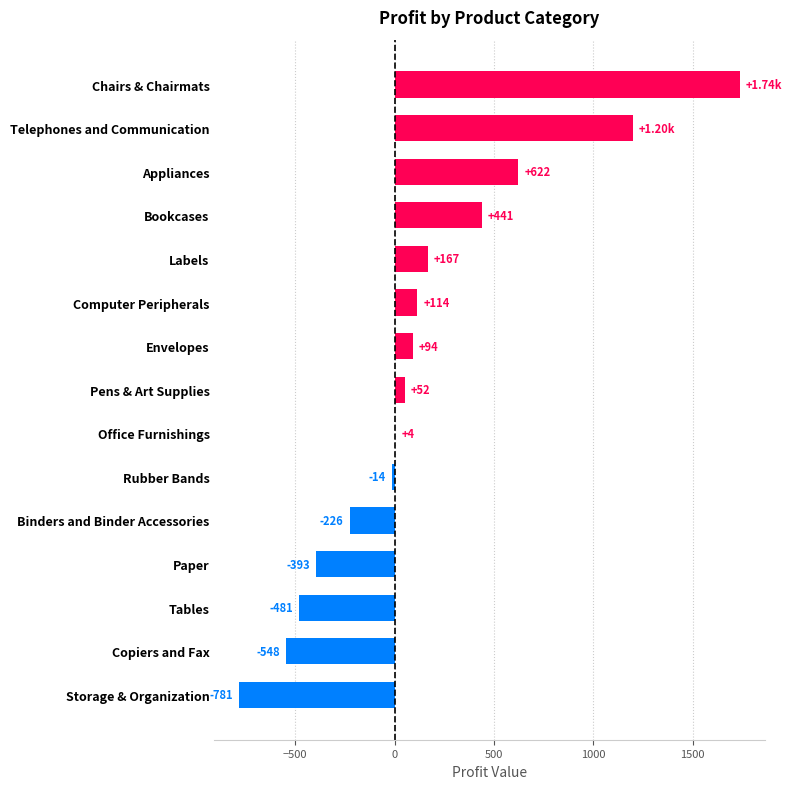

Which label corresponds to the largest value in the chart?

Chairs & Chairmats